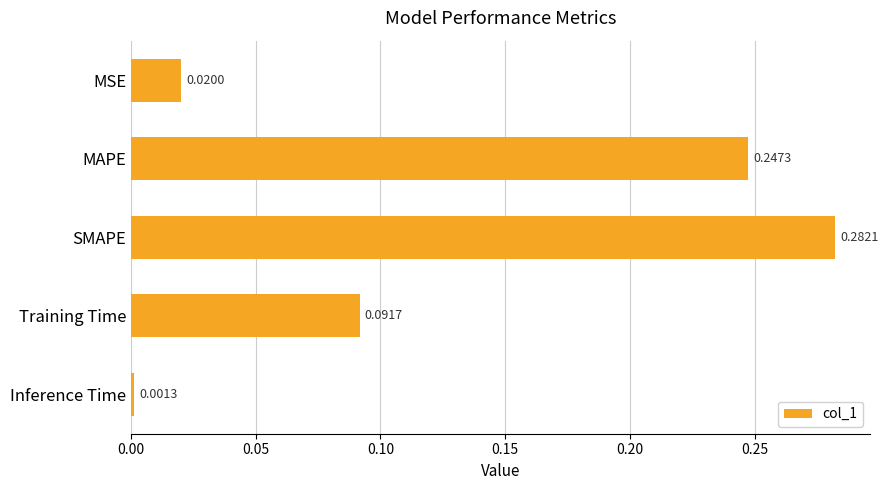

Between Inference Time and Training Time, which is larger?

Training Time